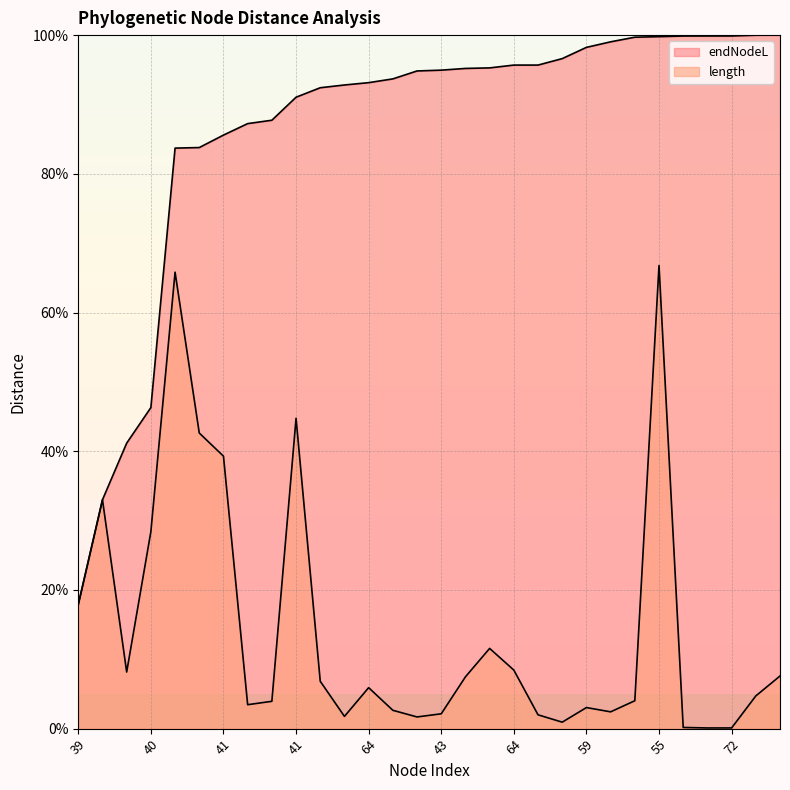

What is the average value of the endNodeL series?

86.5